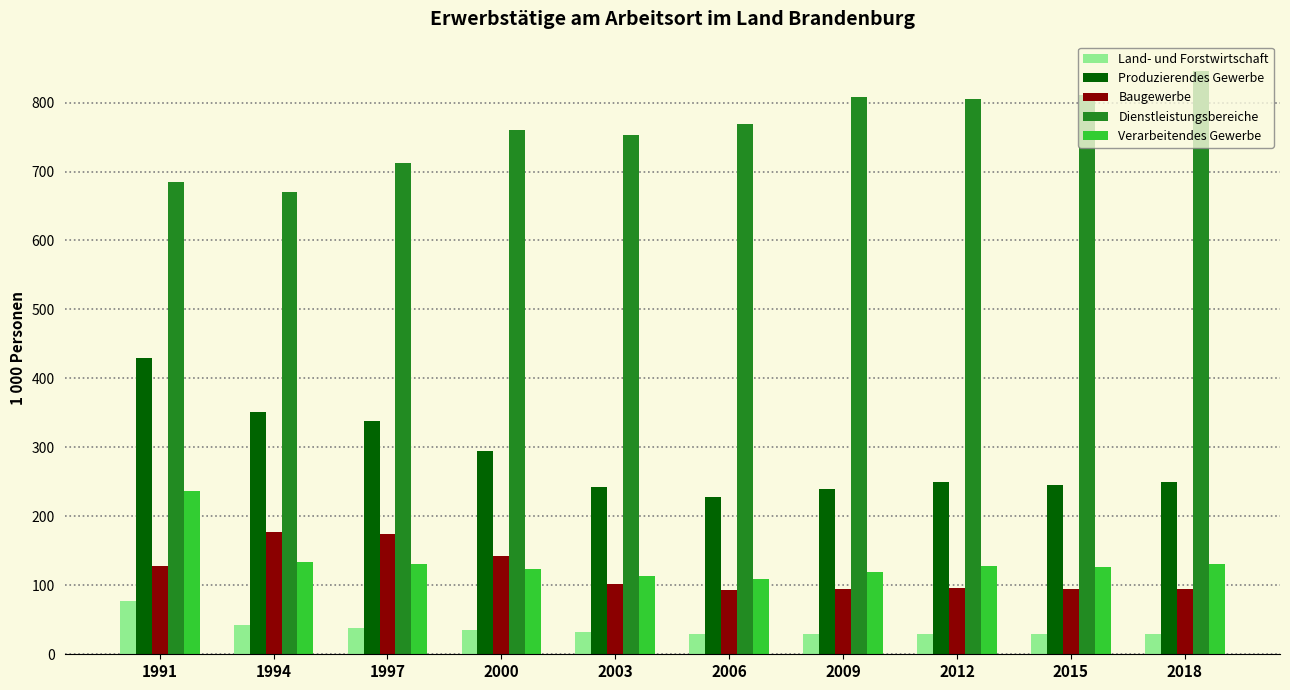

Rank the series at 2006 from lowest to highest value.

Land- und Forstwirtschaft, Baugewerbe, Verarbeitendes Gewerbe, Produzierendes Gewerbe, Dienstleistungsbereiche